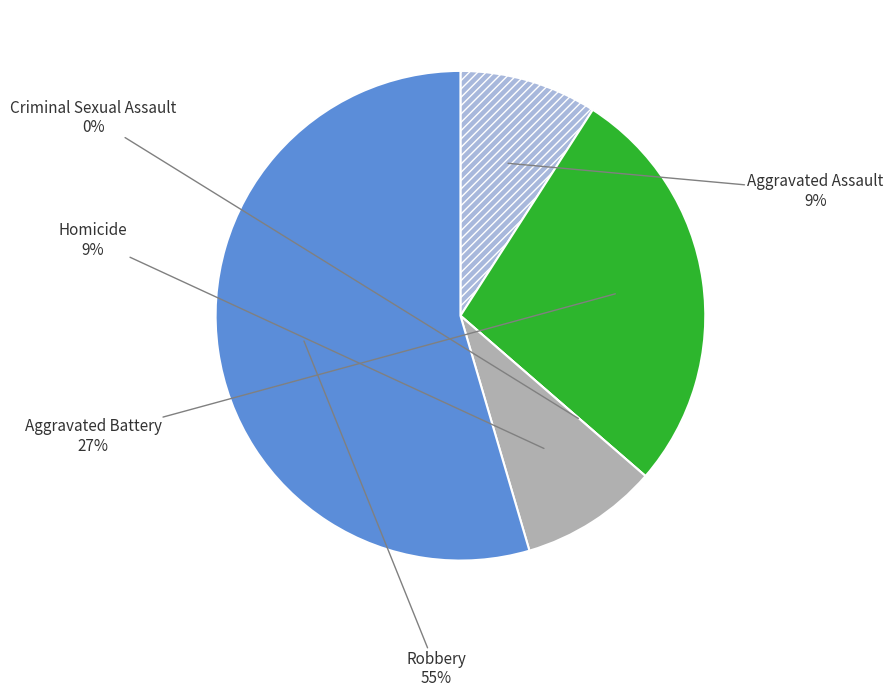

Do Criminal Sexual Assault and Aggravated Assault together represent more than half of the pie?

No